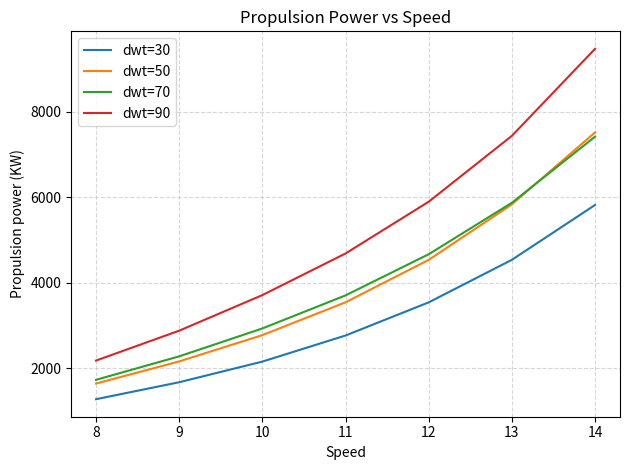

The value of dwt=70 at 13 is 8004.1. True or false?

False